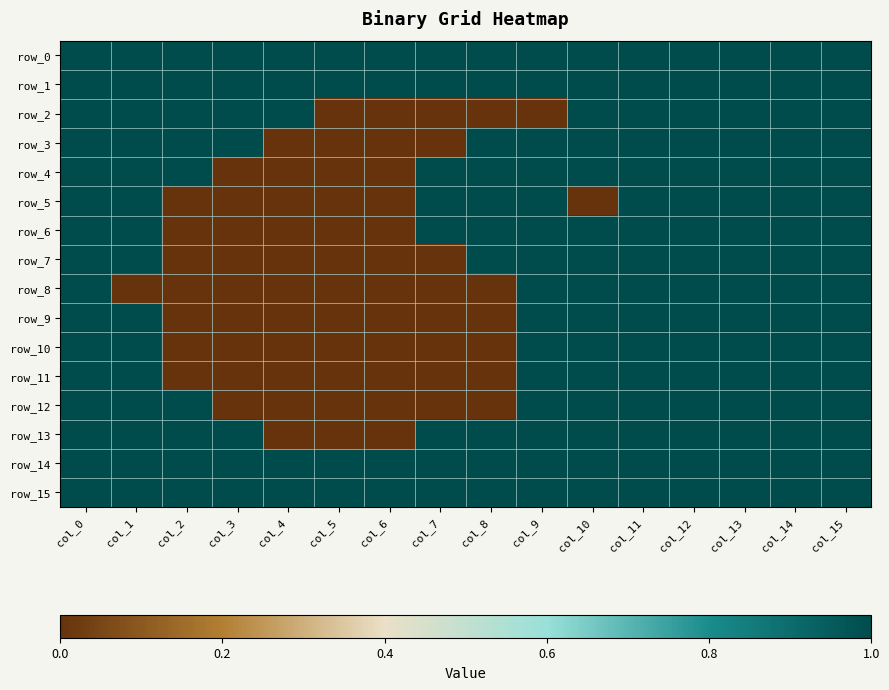

What is the difference between the maximum and minimum values in the row_3 series?

1